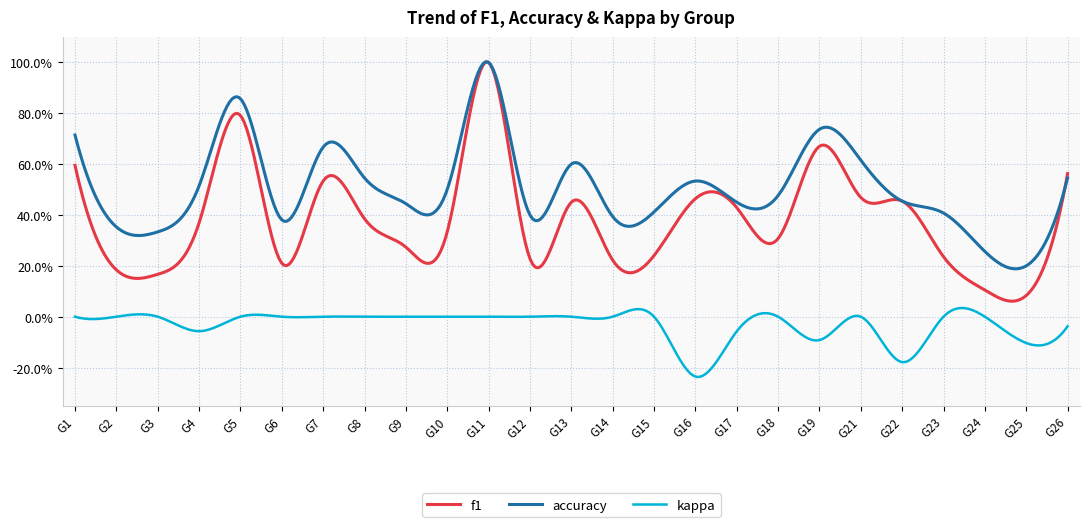

What is the value of the accuracy point at the 16th from the left?

0.5